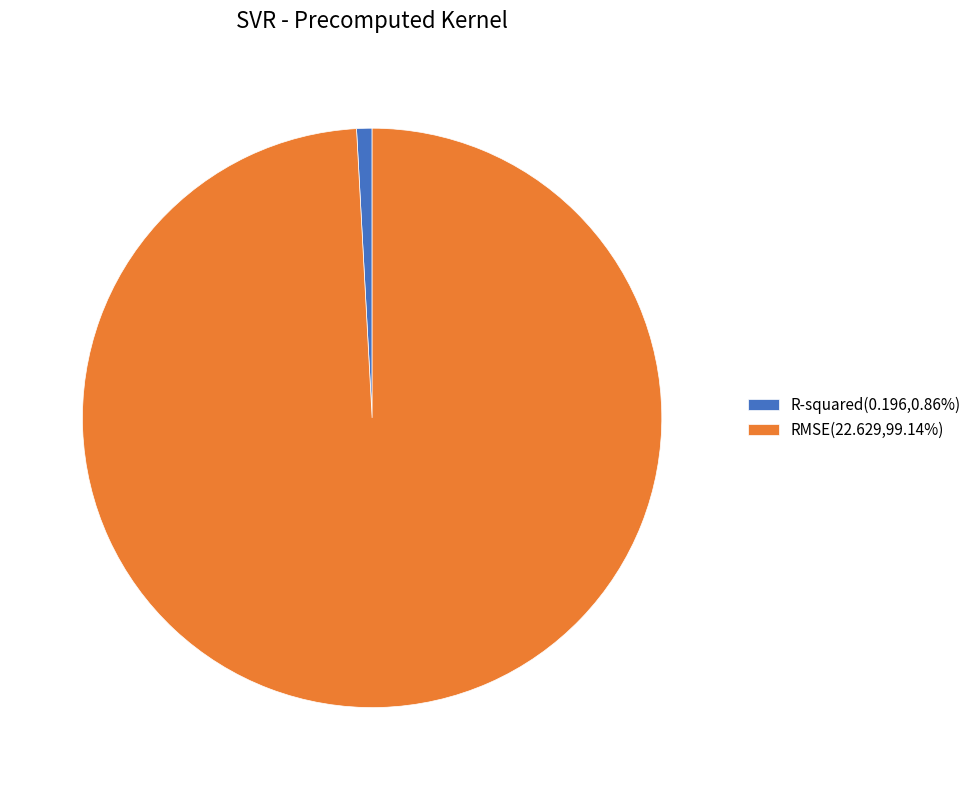

How many slices are in this pie chart?

2